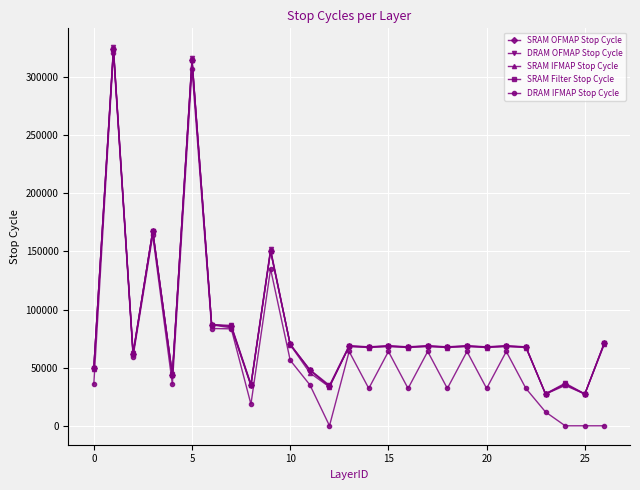

What are all the series names shown in the legend?

SRAM OFMAP Stop Cycle, DRAM OFMAP Stop Cycle, SRAM IFMAP Stop Cycle, SRAM Filter Stop Cycle, DRAM IFMAP Stop Cycle